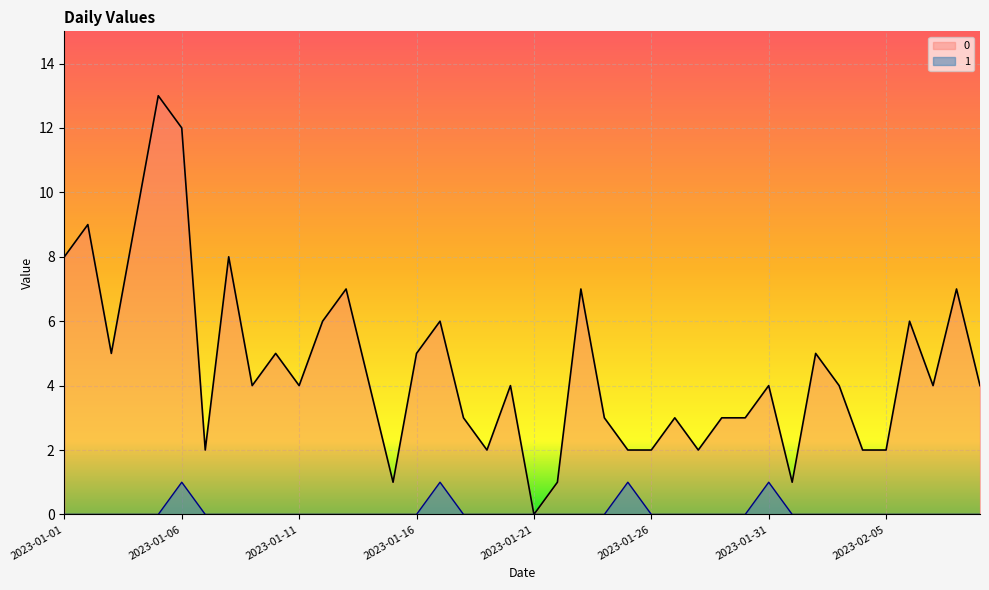

True or false: 1 has more than 1 points higher than both neighbors.

True